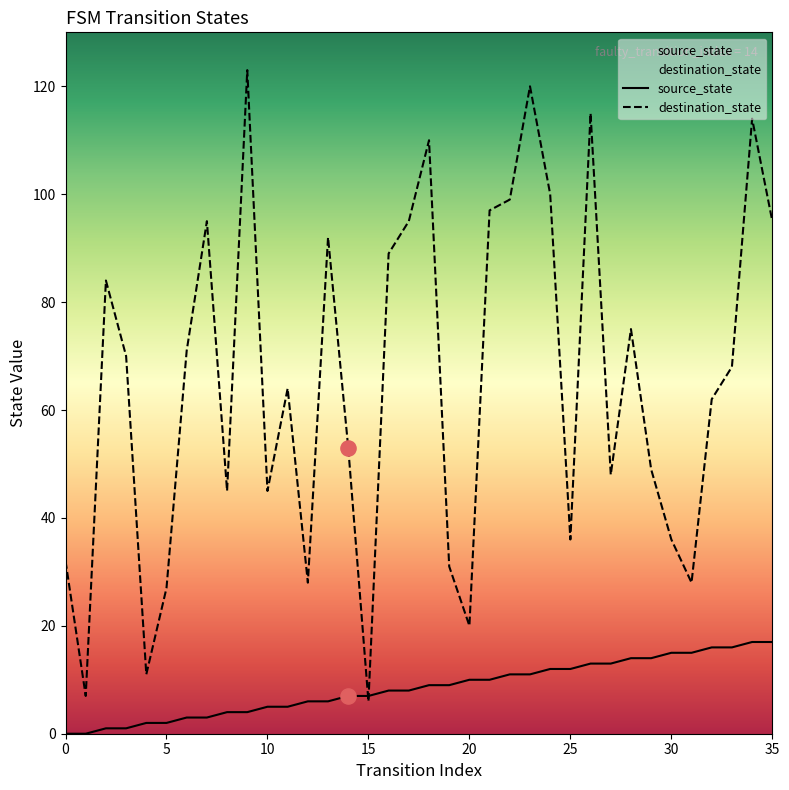

Which series contains the highest Y value?

destination_state